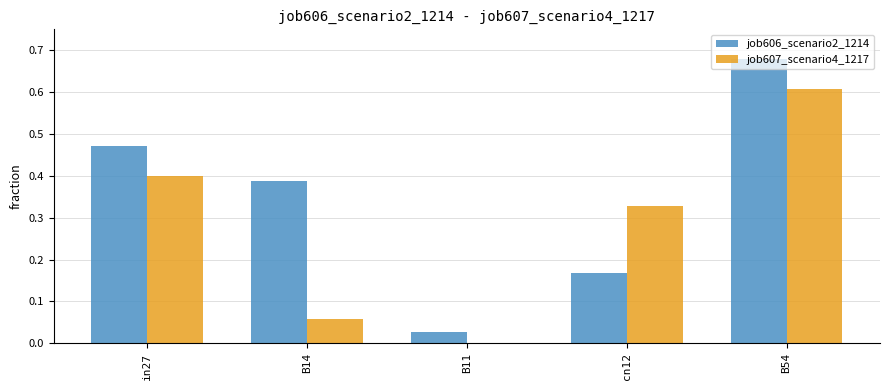

The value of job607_scenario4_1217 at B54 is 0.6. True or false?

True